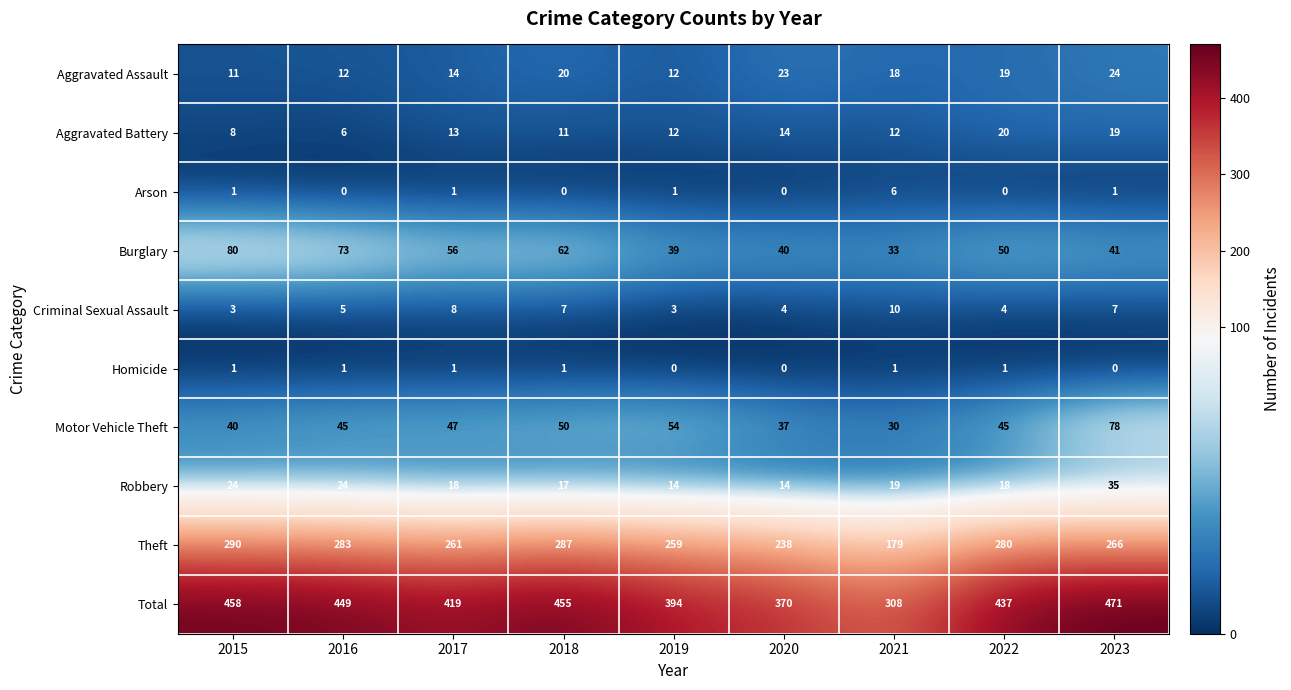

Which series has the largest total across all categories?

Total